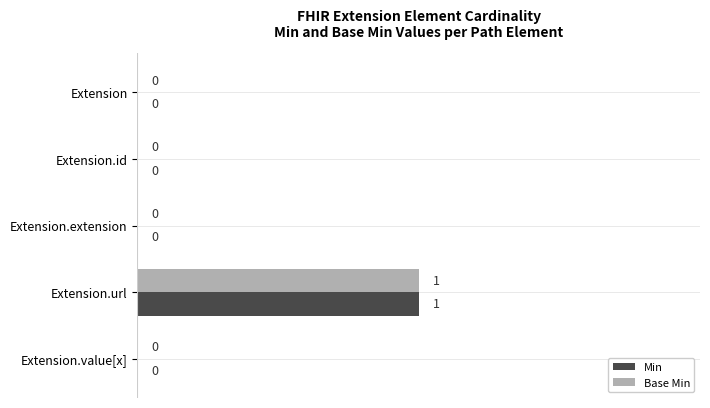

At which category is the sum across all series the highest?

Extension.url